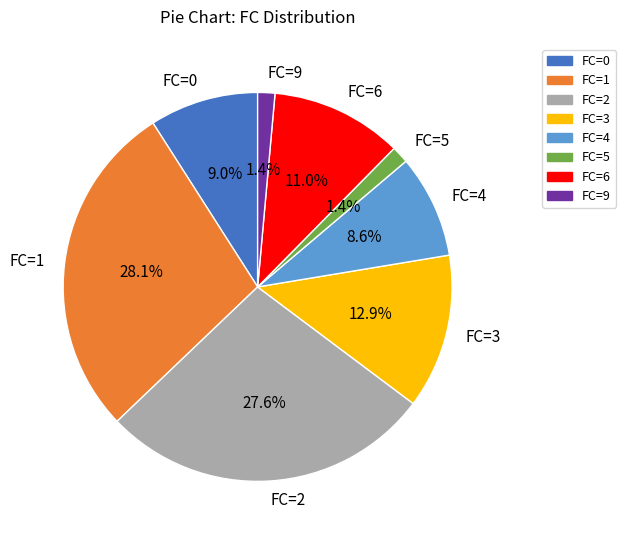

What percentage is NOT represented by FC=6?

89.0%